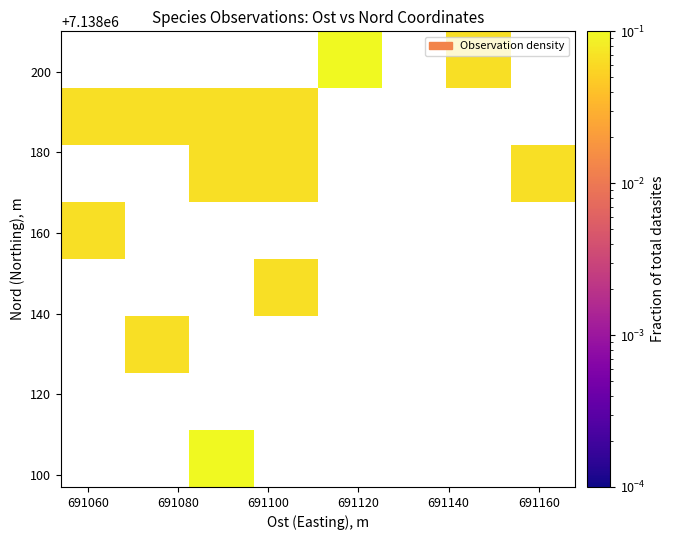

How many categories are shown in the chart?

8